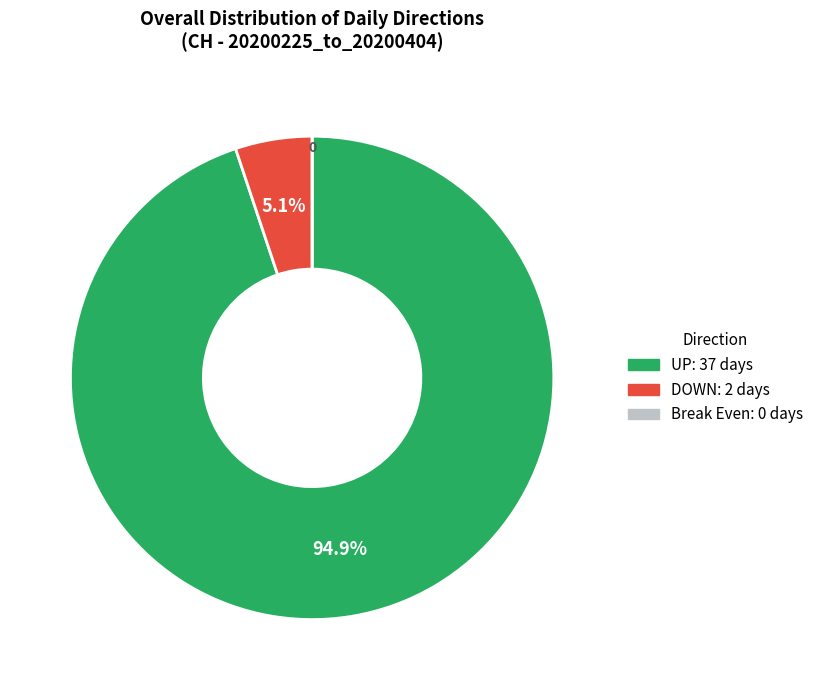

Does any single category account for the majority?

Yes